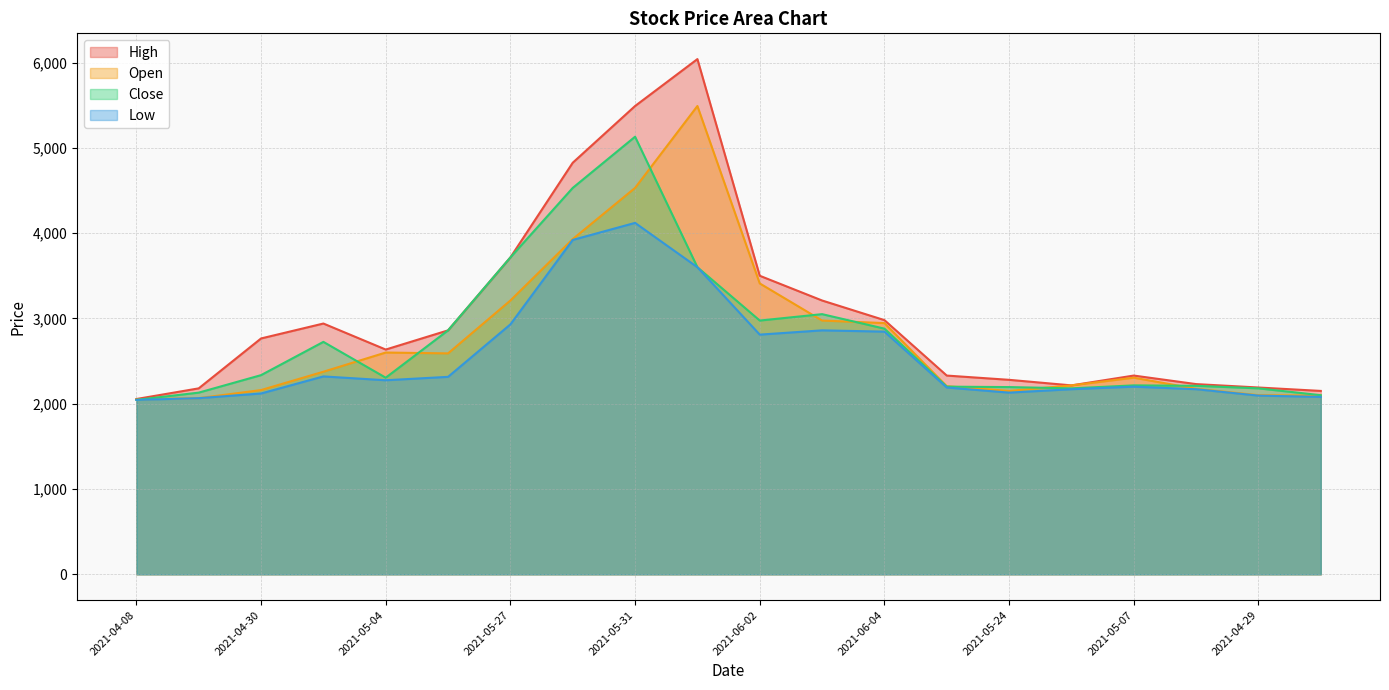

Which series has the largest total across all categories?

High